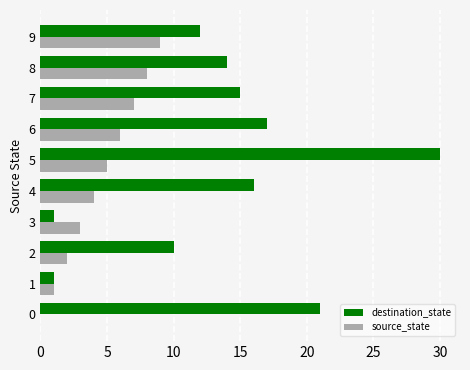

At which category is the sum across all series the highest?

5